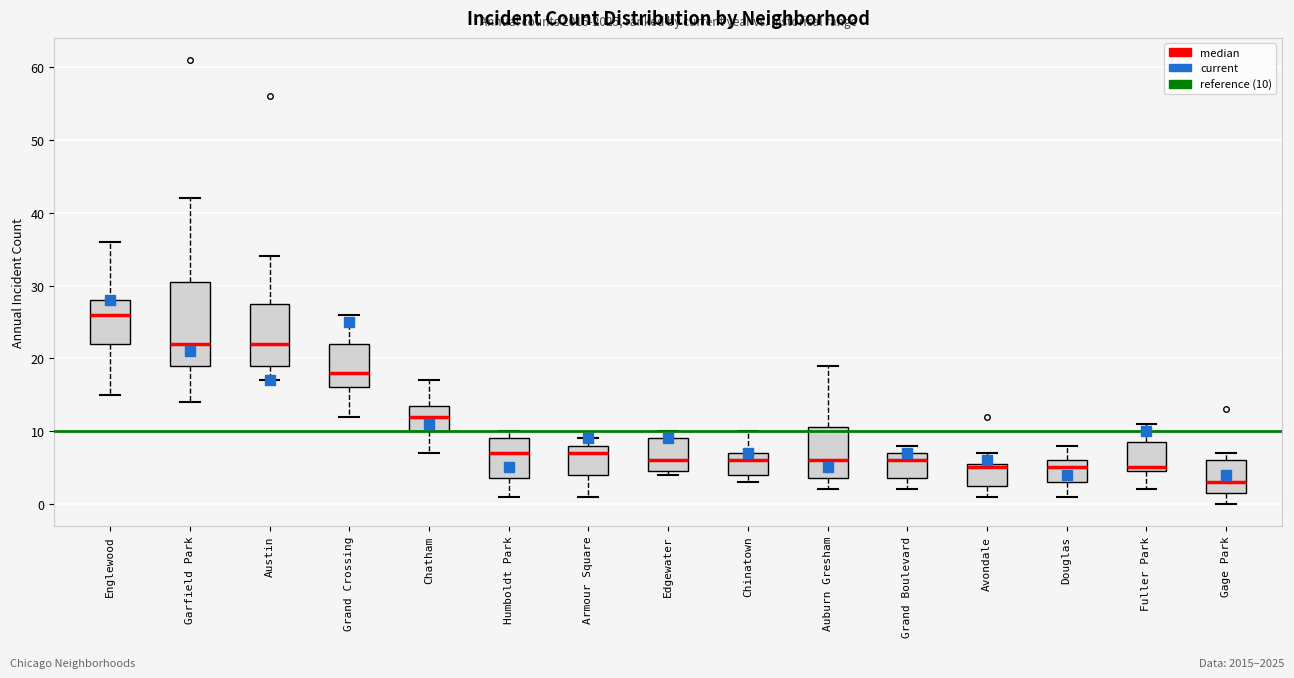

Reading left to right, transcribe this box plot: for each box, give where its median line is, the range the box spans, and where its two whiskers end, as read against the y-axis. The values are not printed on the chart, so give them approximately, as read against the axis.

Englewood: median 26, box 22 to 28, whiskers 15 to 36
Garfield Park: median 22, box 19 to 31, whiskers 14 to 42
Austin: median 22, box 19 to 28, whiskers 17 to 34
Grand Crossing: median 18, box 16 to 22, whiskers 12 to 26
Chatham: median 12, box 10 to 14, whiskers 7 to 17
Humboldt Park: median 7, box 4 to 9, whiskers 1 to 10
Armour Square: median 7, box 4 to 8, whiskers 1 to 9
Edgewater: median 6, box 5 to 9, whiskers 4 to 10
Chinatown: median 6, box 4 to 7, whiskers 3 to 10
Auburn Gresham: median 6, box 4 to 11, whiskers 2 to 19
Grand Boulevard: median 6, box 4 to 7, whiskers 2 to 8
Avondale: median 5, box 3 to 6, whiskers 1 to 7
Douglas: median 5, box 3 to 6, whiskers 1 to 8
Fuller Park: median 5 (just above the box's lower edge), box 5 to 9, whiskers 2 to 11
Gage Park: median 3, box 2 to 6, whiskers 0 to 7